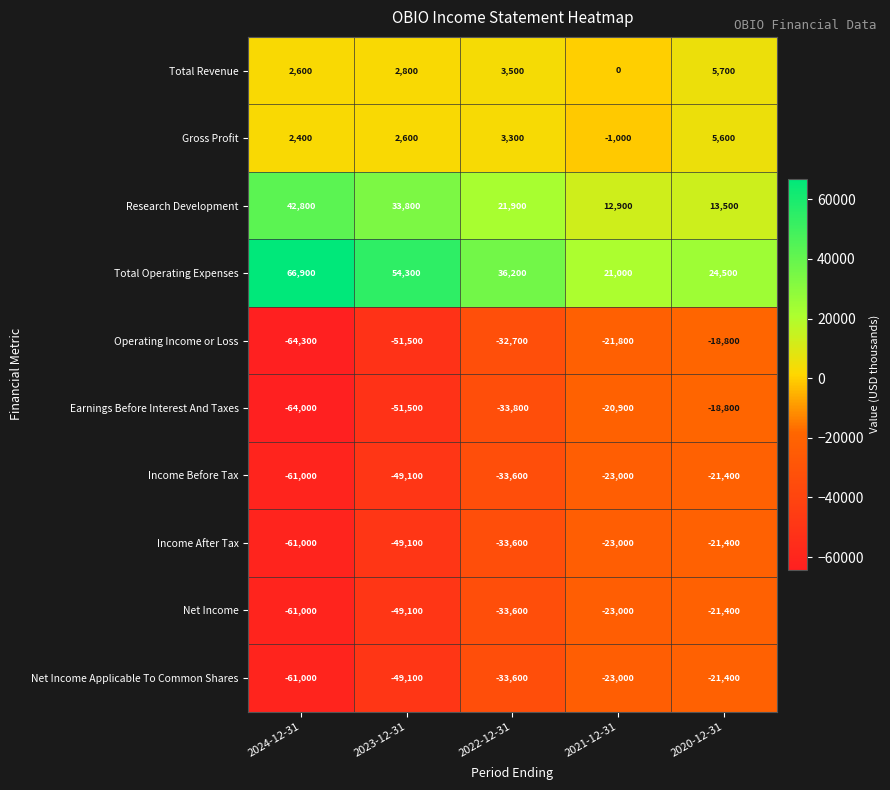

Rank the categories by Income After Tax value from highest to lowest.

2020-12-31, 2021-12-31, 2022-12-31, 2023-12-31, 2024-12-31